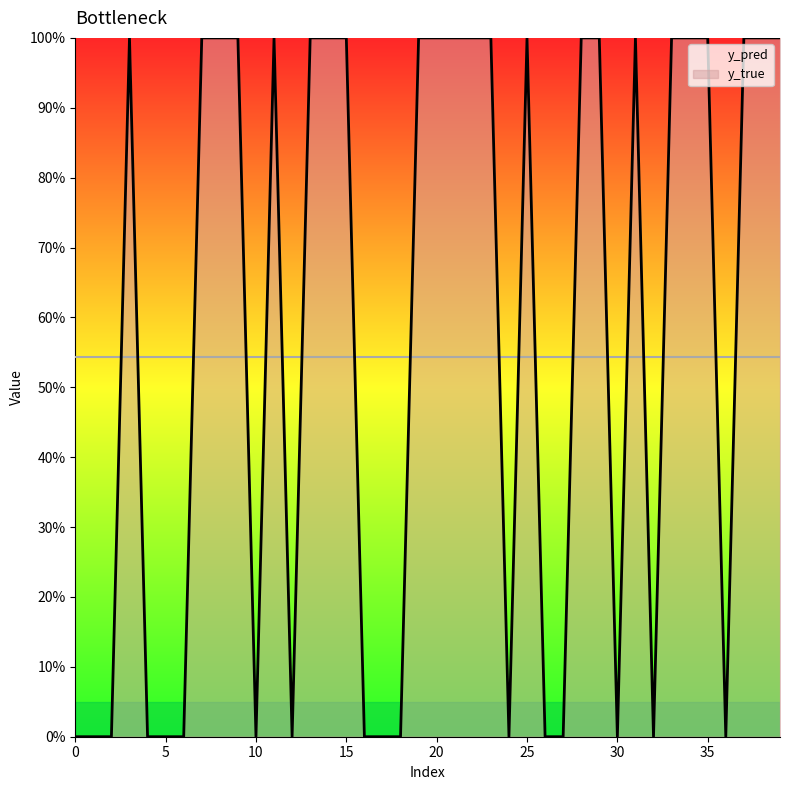

What value does the data have at 45?

1